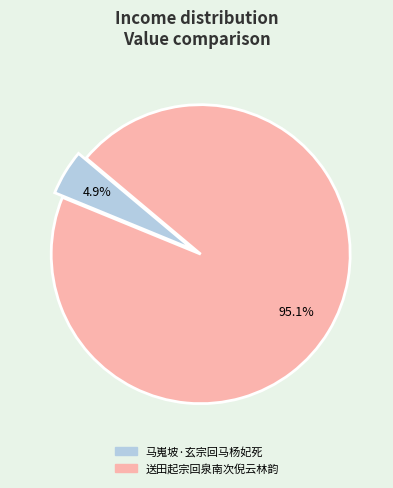

Which slice is the smallest?

马嵬坡·玄宗回马杨妃死